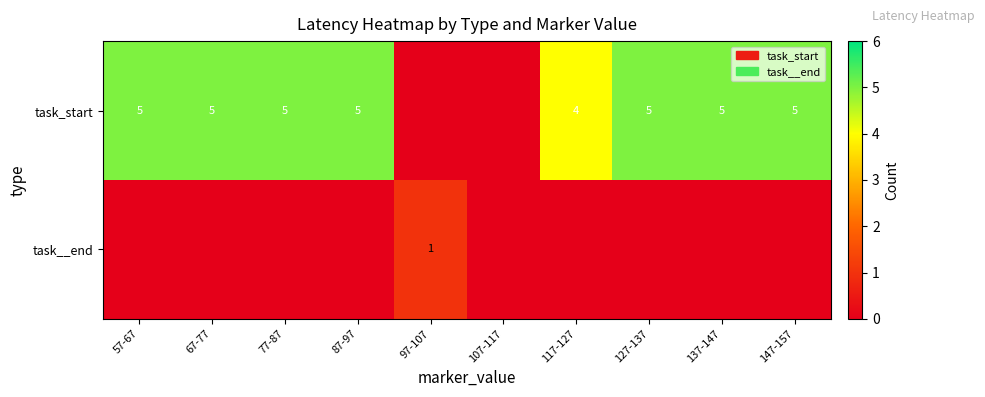

Is it true that task_start equals 5 at 57-67?

True